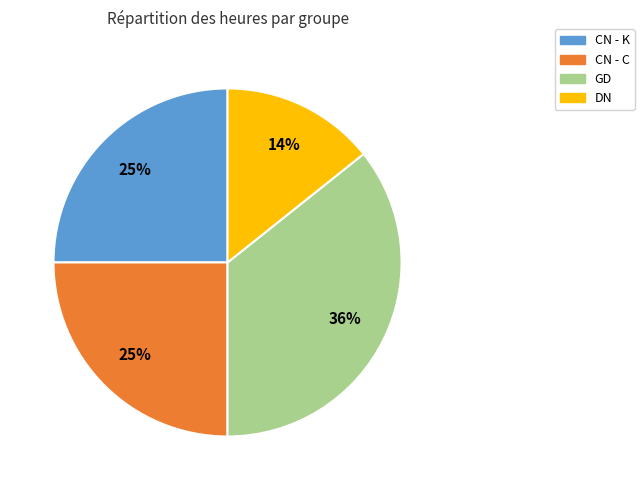

To the nearest percent, what is the average slice percentage?

25%